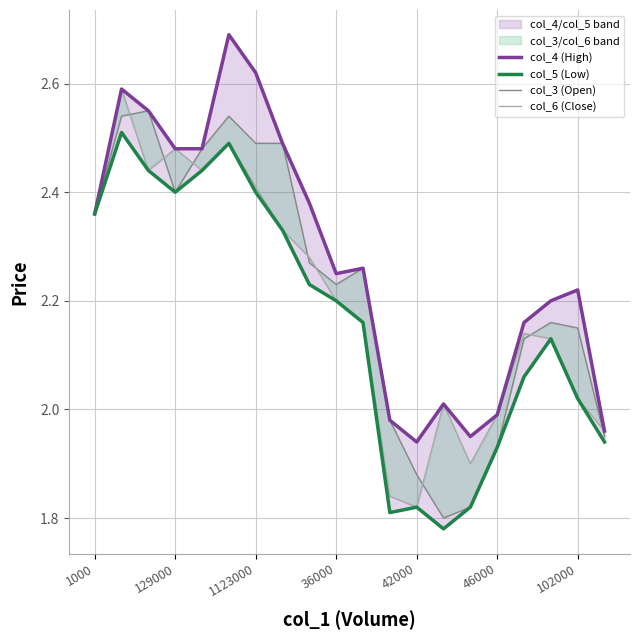

Which category has the lowest value in the col_5 (Low) series?

13